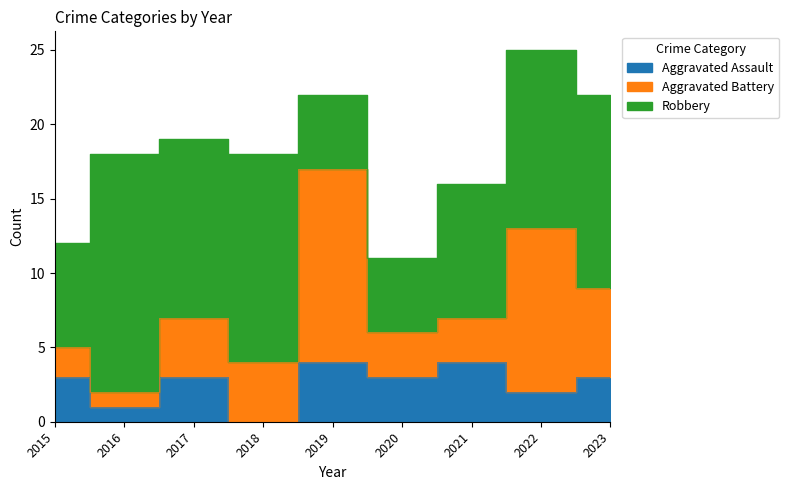

Count the number of categories in the chart.

9